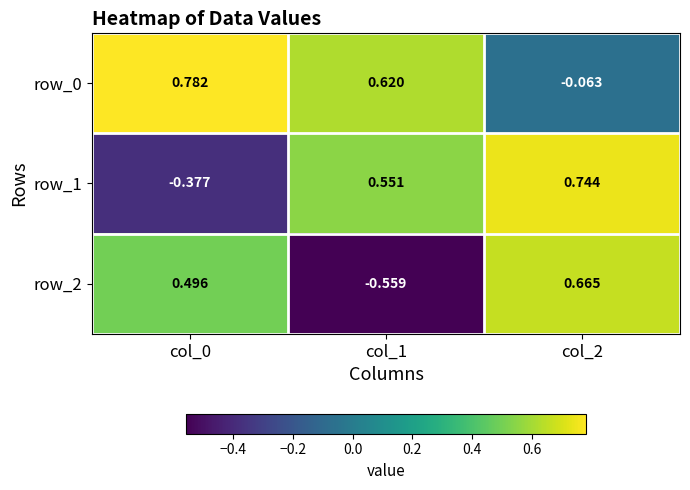

At how many categories does at least one series exceed 0?

3